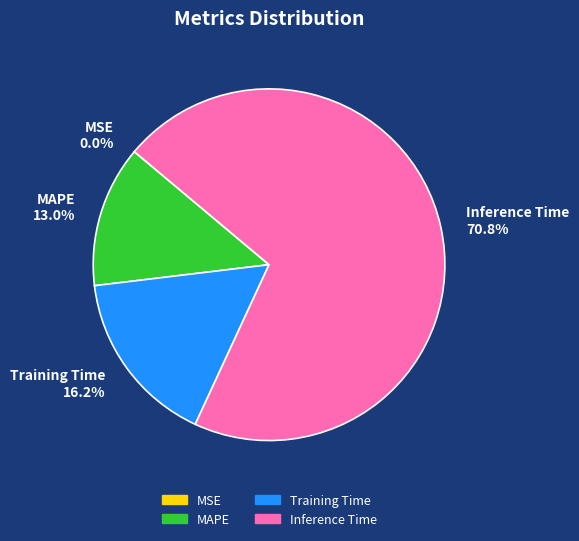

How much of the chart is everything except Inference Time?

29.2%